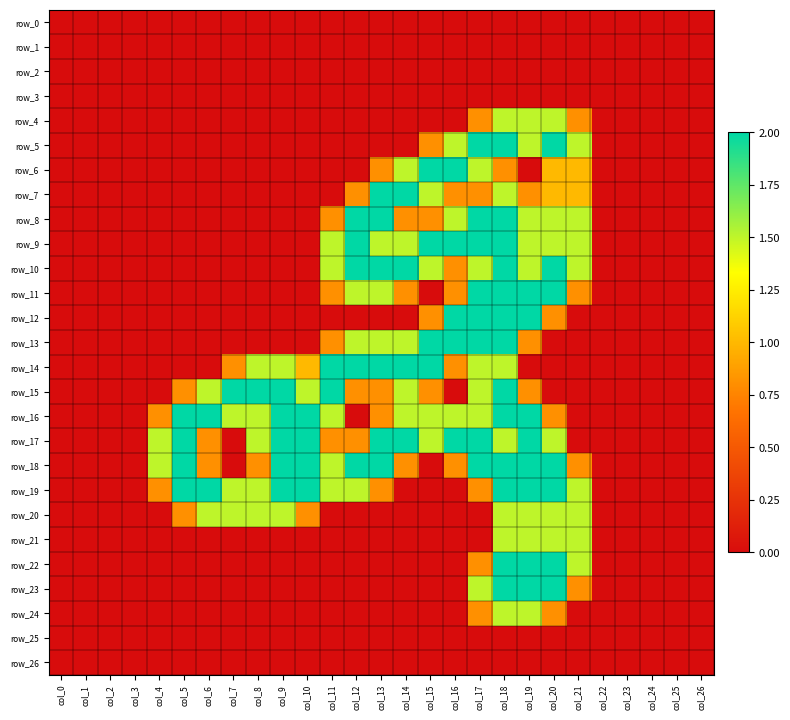

Which category has the highest value across all series?

col_17